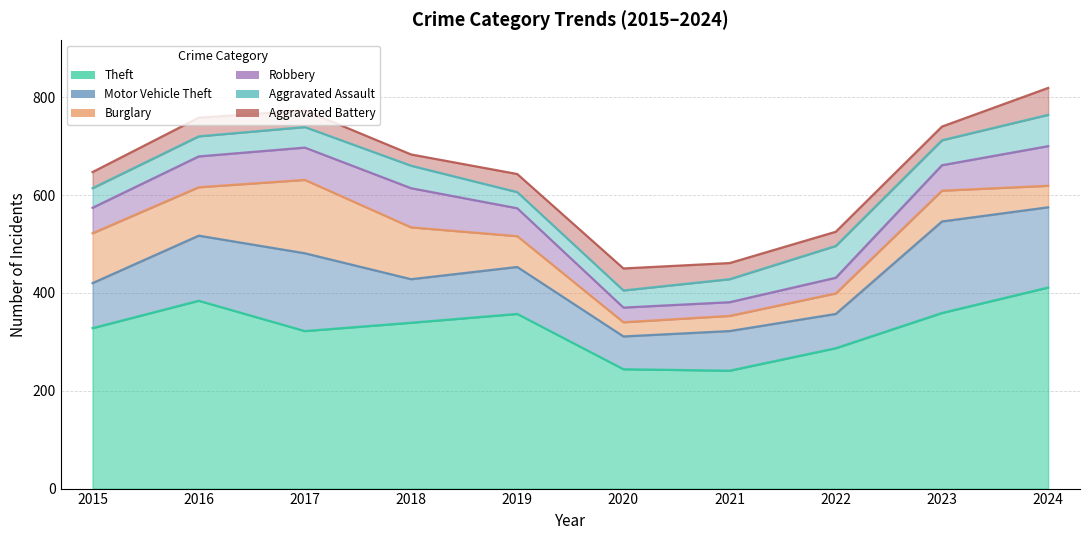

What is the sum of the Motor Vehicle Theft values at 2024 and 2021?

245